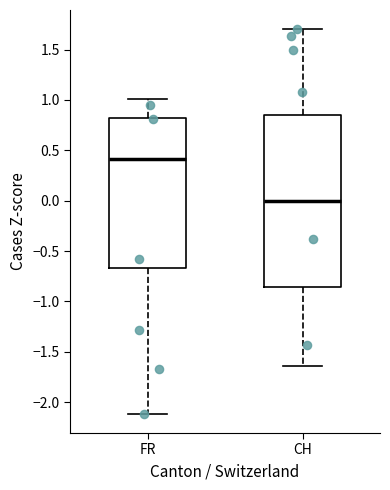

Where is the upper edge of the box for CH on the y-axis? The values are not printed on the chart, so give them approximately, as read against the axis.

0.85